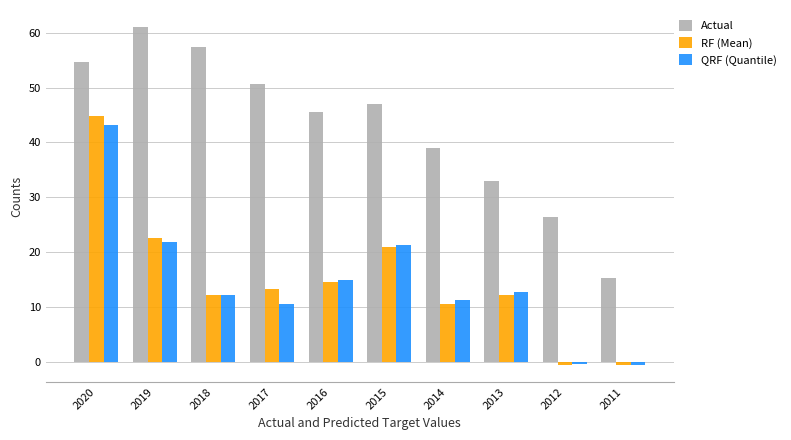

At which label is QRF (Quantile) closest to 21?

2015